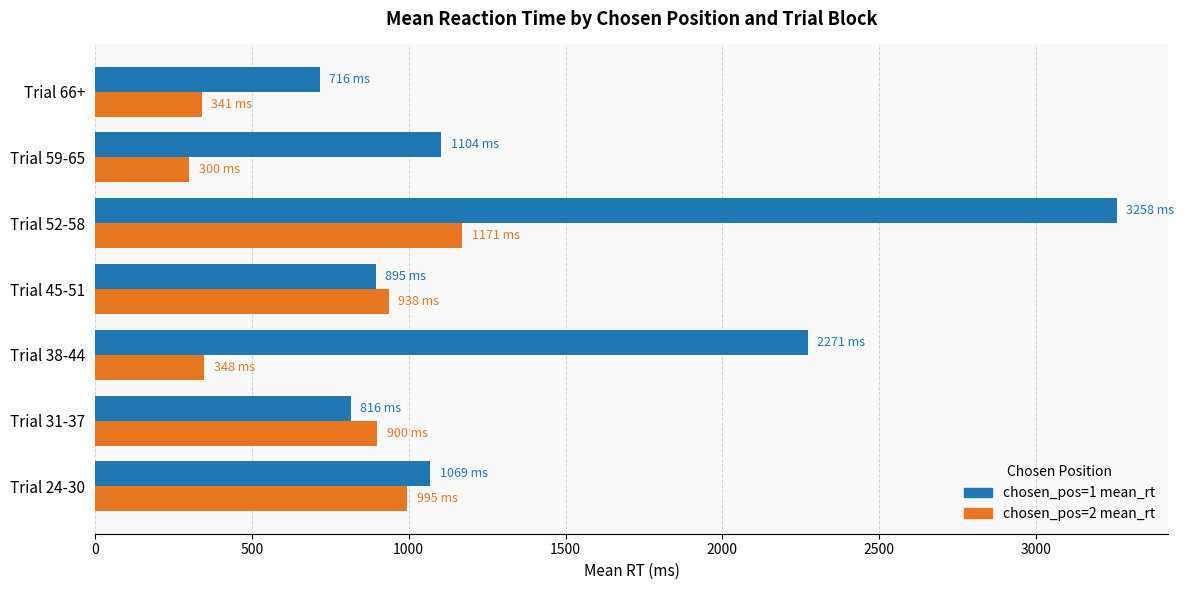

At Trial 66+, list the series in order from smallest to largest.

chosen_pos=2 mean_rt, chosen_pos=1 mean_rt